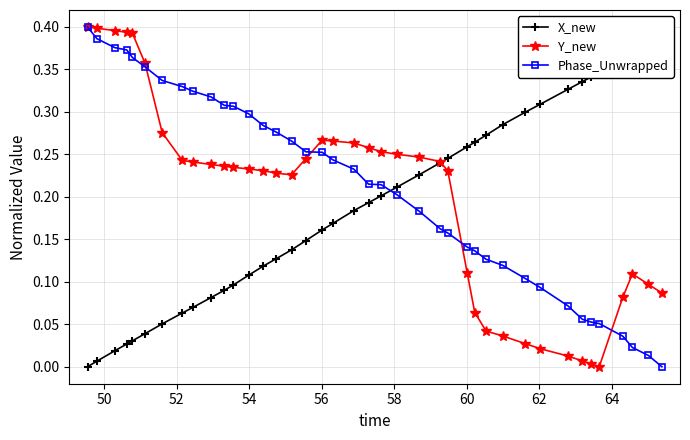

True or false: Y_new has more than 1 points higher than both neighbors.

True